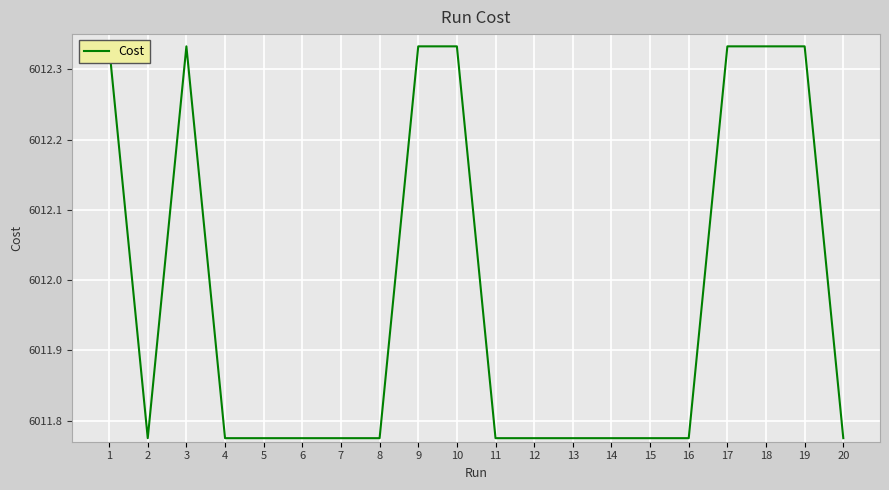

How many series are shown in this chart?

1